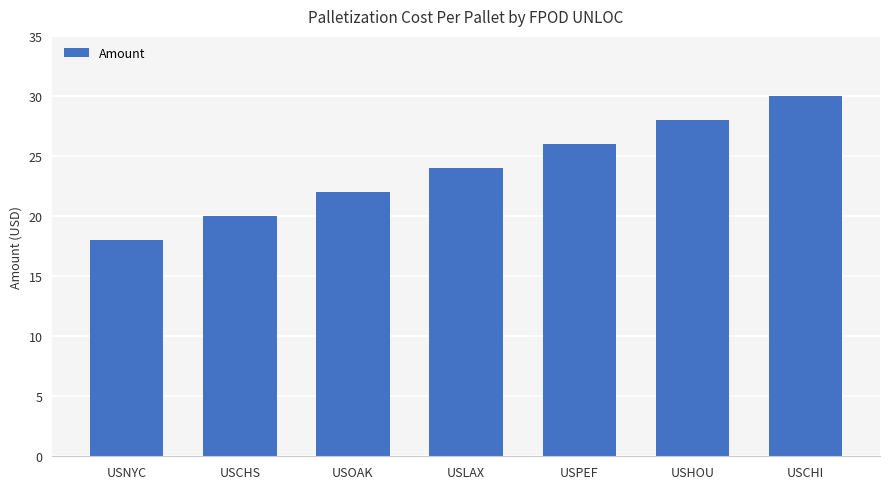

True or false: the data shows 7 at USCHS.

False